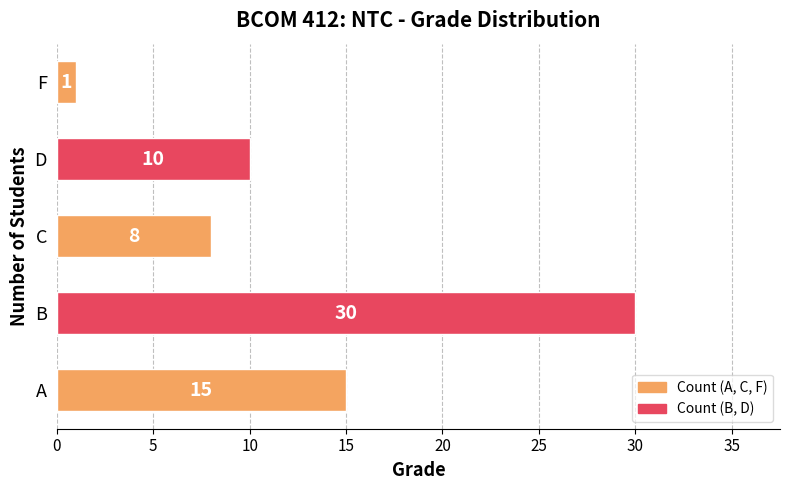

What is the change in value from C to F?

-7